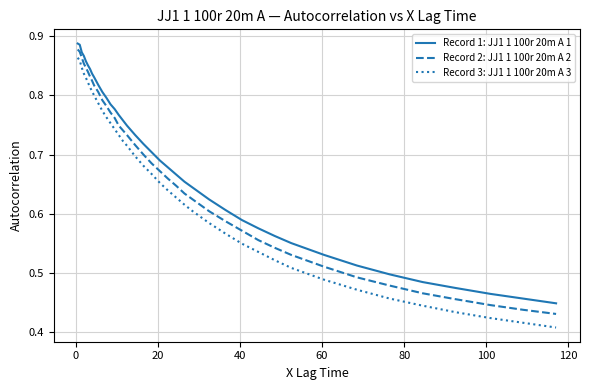

How many Record 2: JJ1 1 100r 20m A 2 values are between 0 and 1?

40